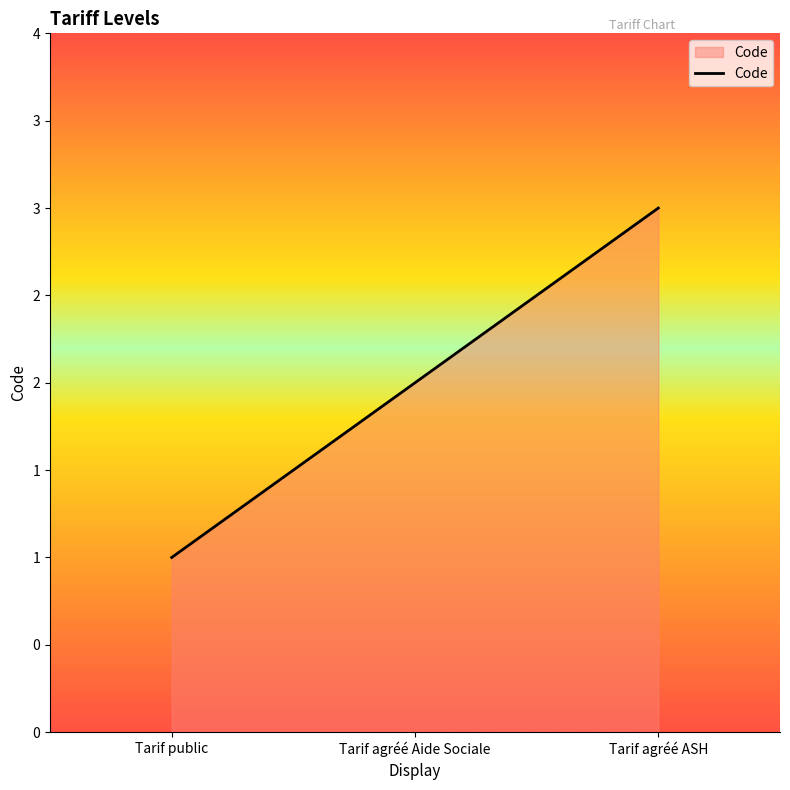

Does the chart have visible grid lines?

No